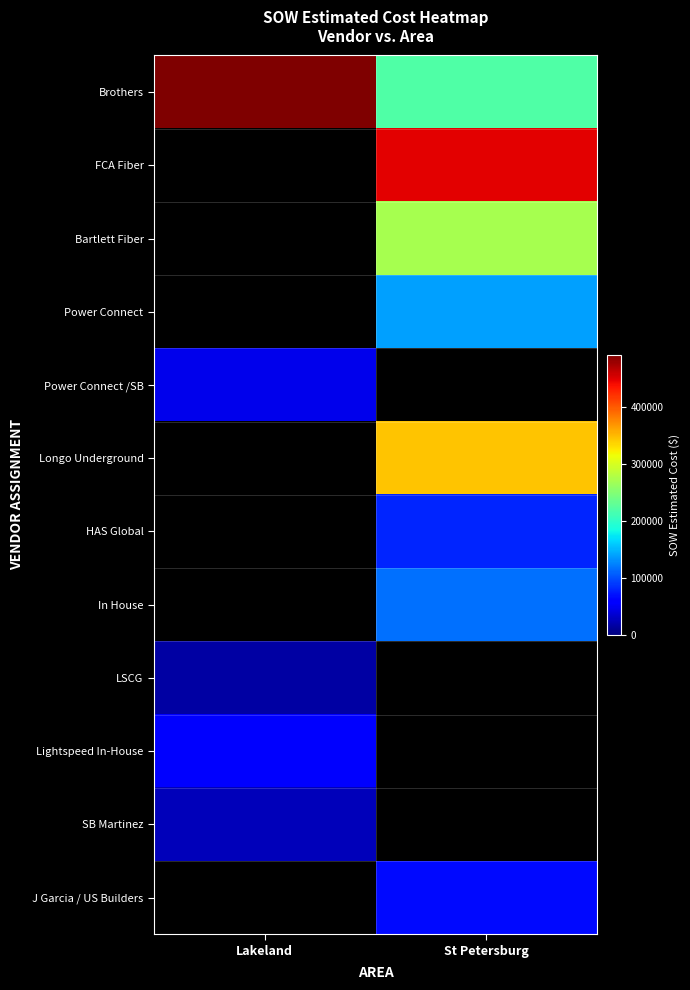

At how many categories does at least one series exceed 303768?

2